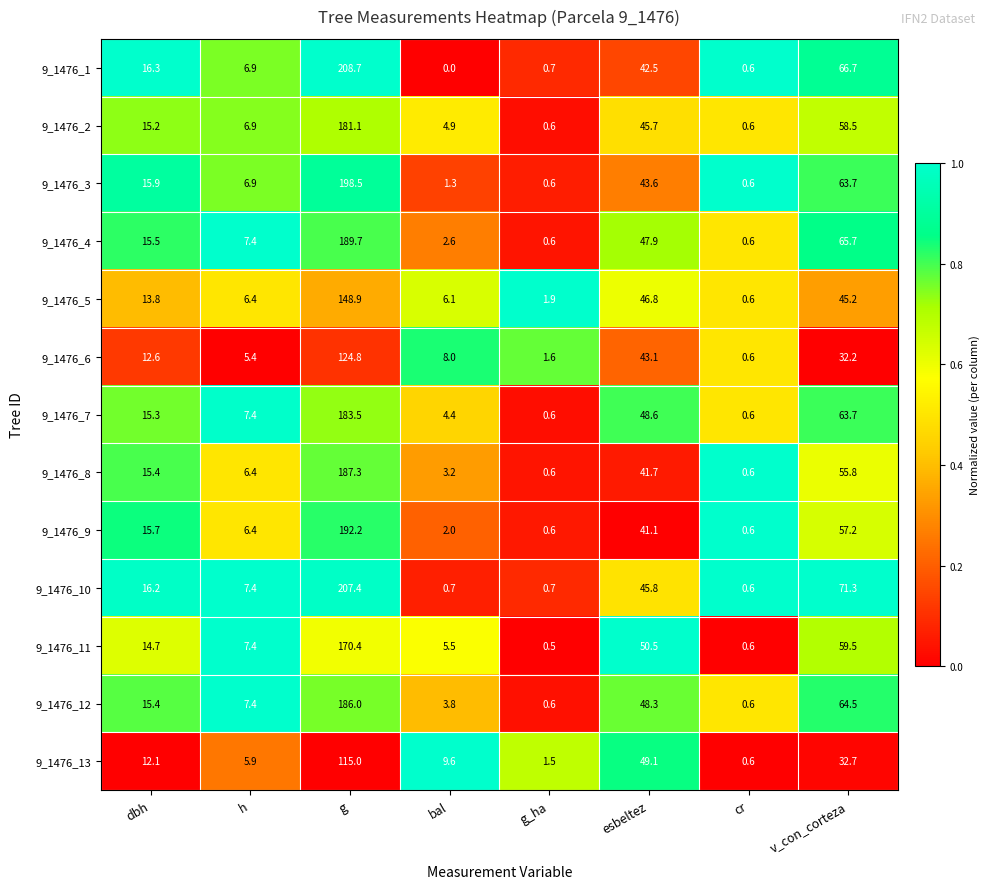

What is the minimum value for 9_1476_8?

0.6